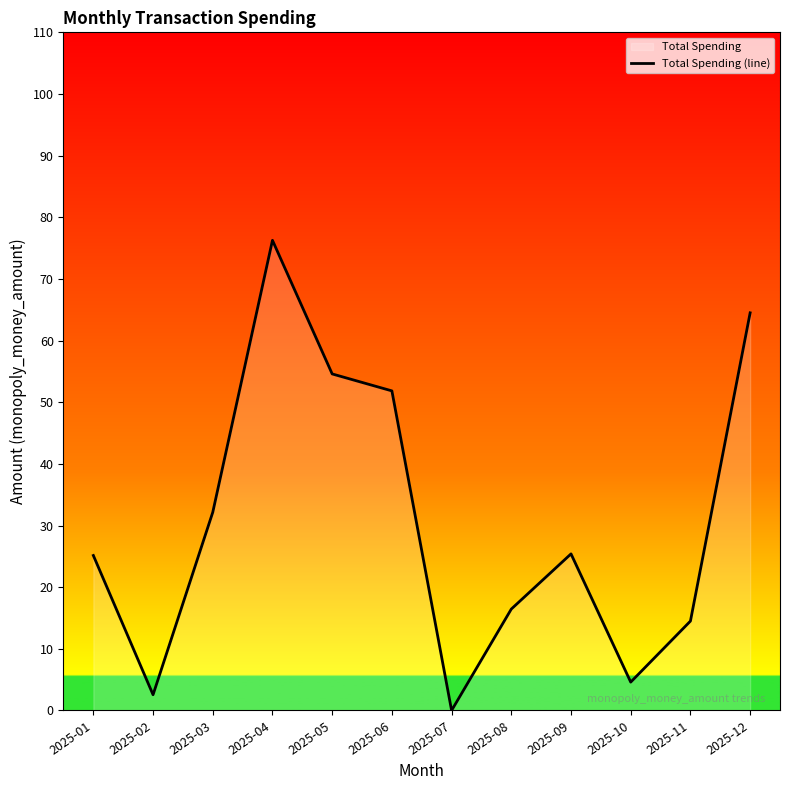

How many points are higher than both their immediate neighbors (excluding endpoints)?

2